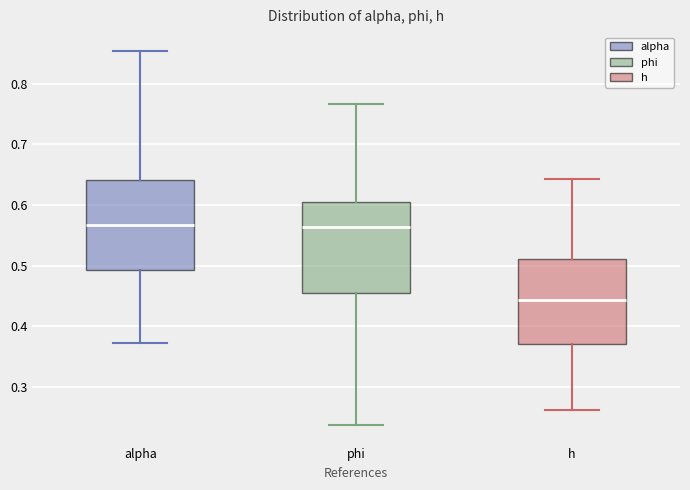

Which box has the lowest median line?

h